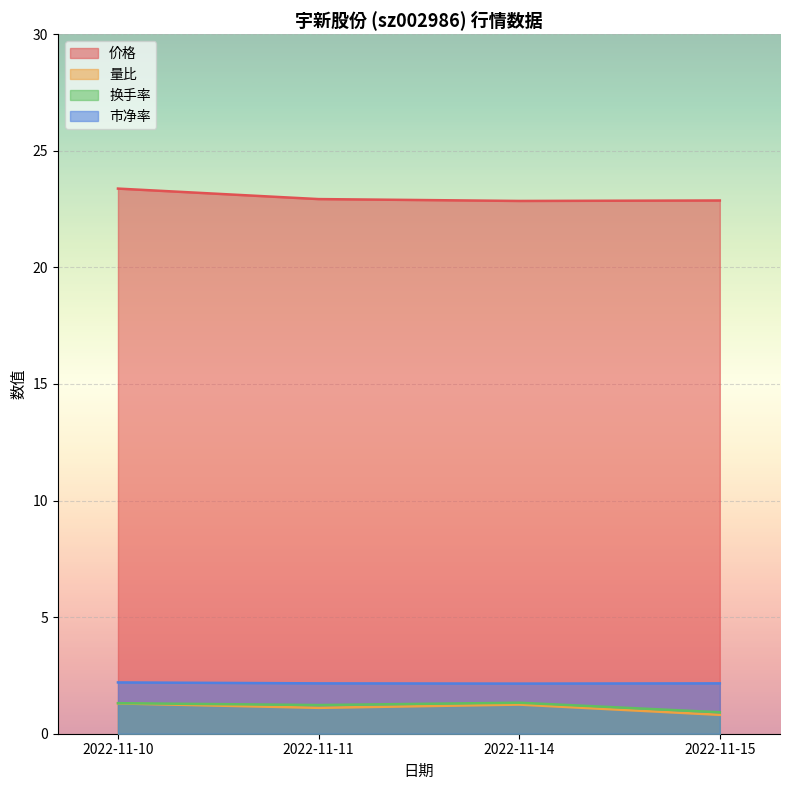

At which category does 市净率 reach its first local valley?

2022-11-14